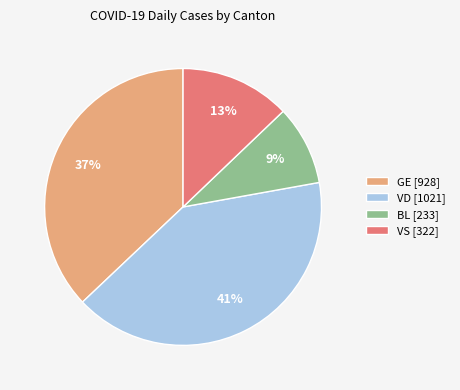

To the nearest percent, what is the combined percentage of BL [233] and GE [928]?

46%